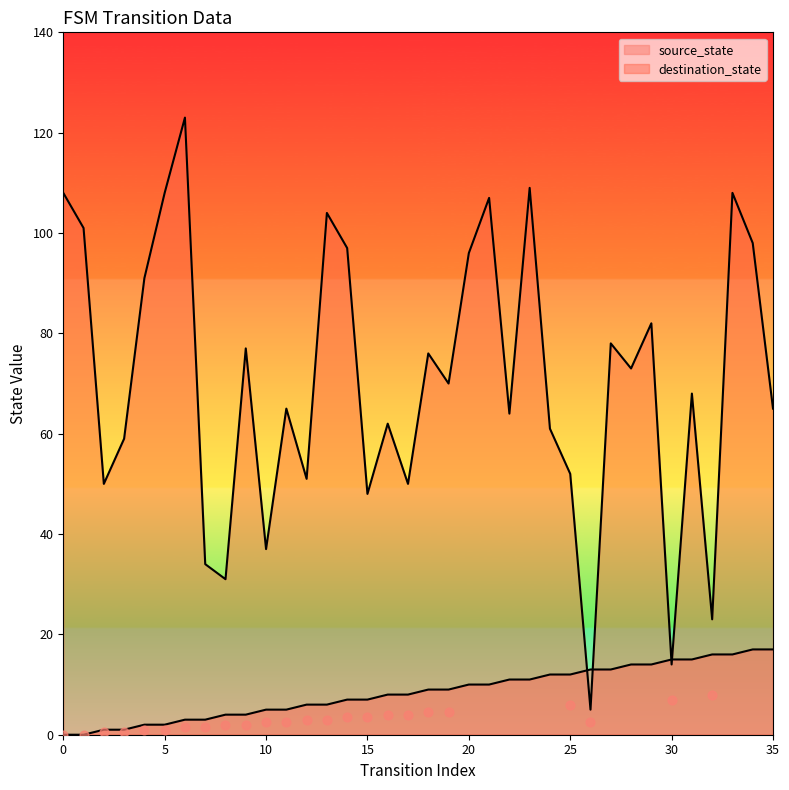

Is the value of source_state at 32 greater than the value of destination_state at 2?

No